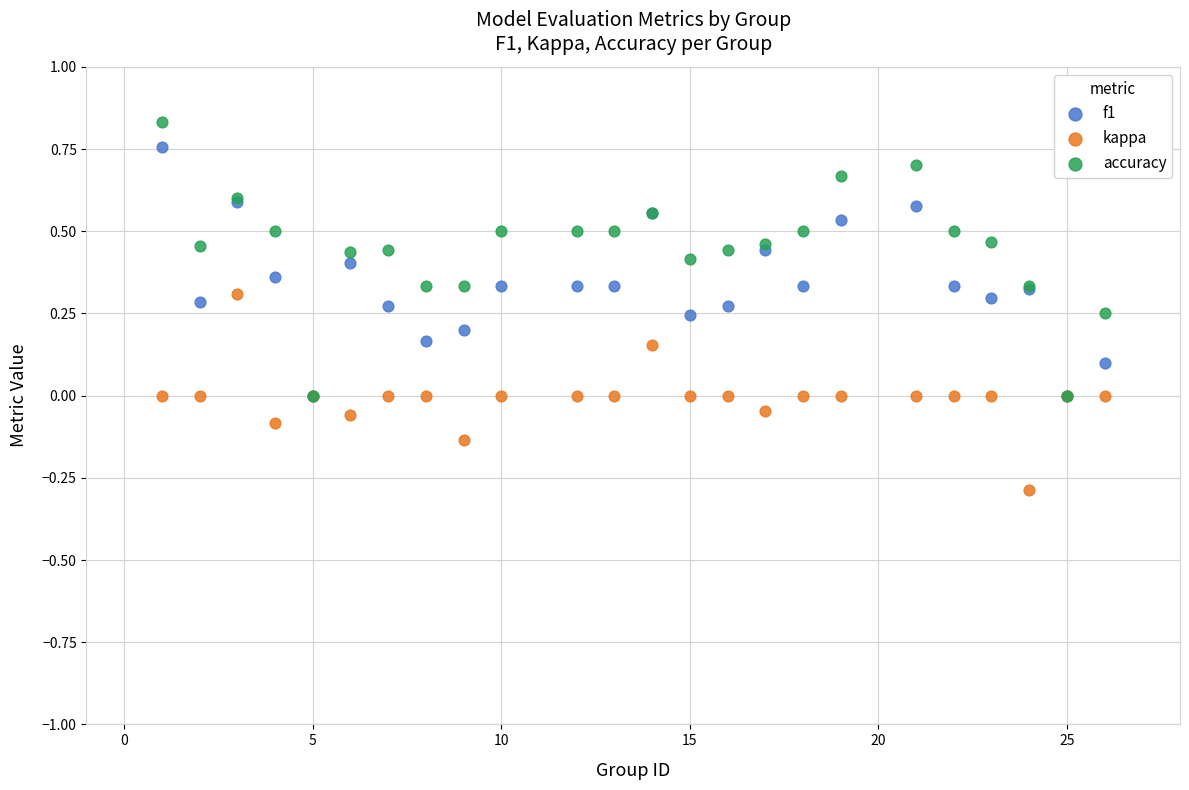

Which series reaches the minimum Y coordinate?

kappa